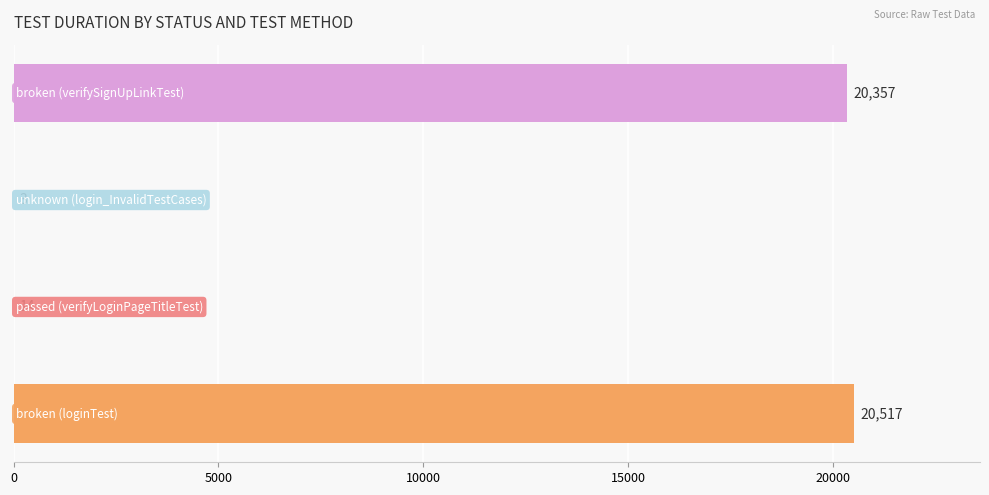

What is the greatest value displayed?

20517